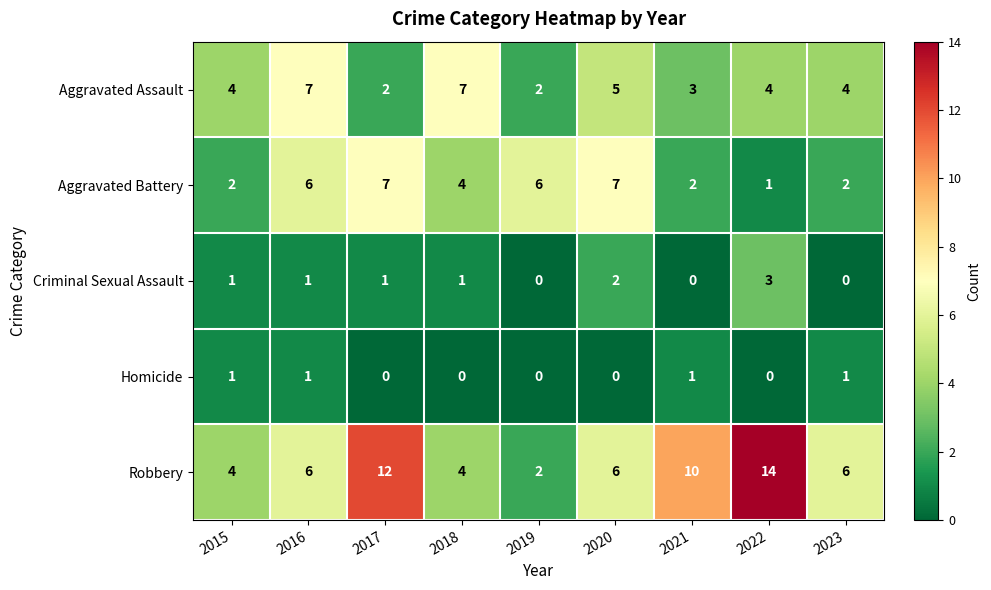

Which series changed the most between 2020 and 2023?

Aggravated Battery